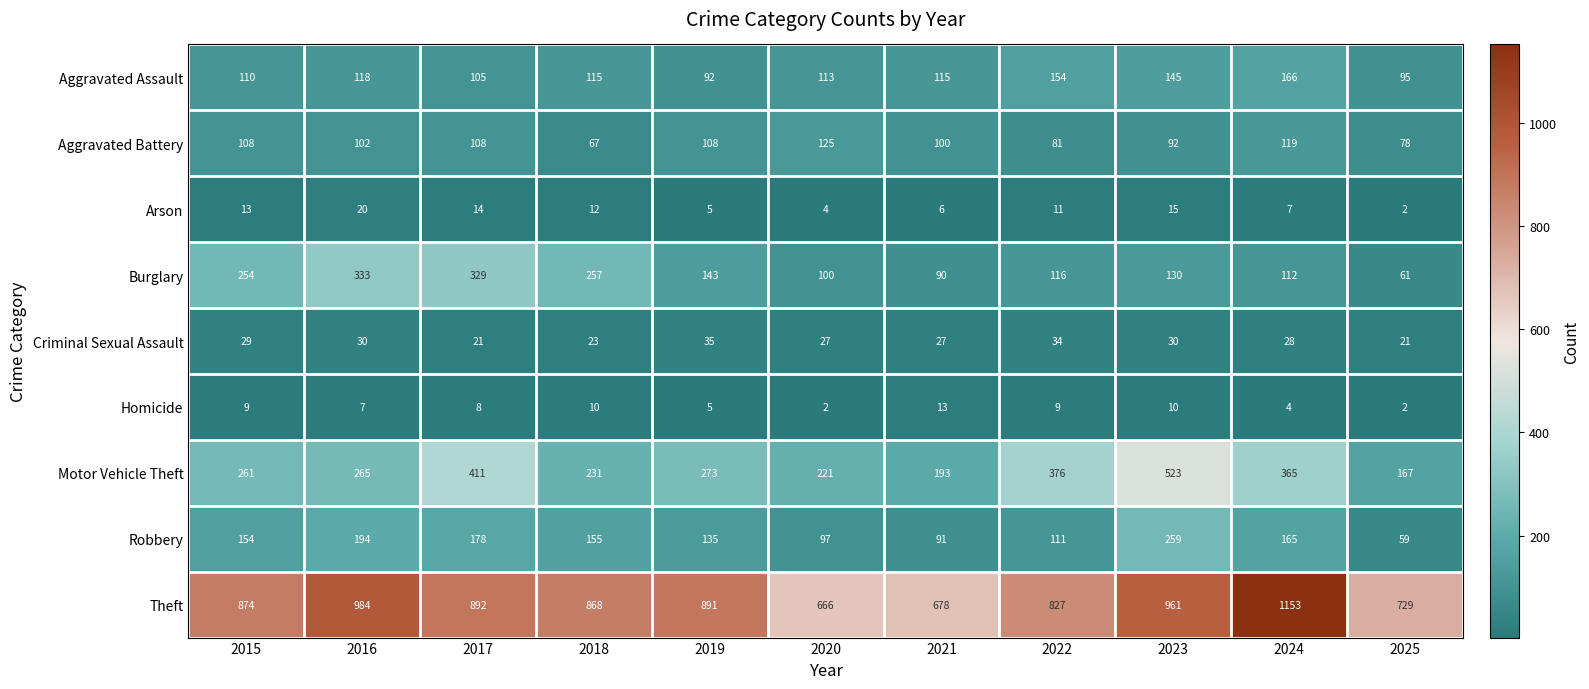

What is the difference between the second highest and minimum values in the Criminal Sexual Assault series?

13